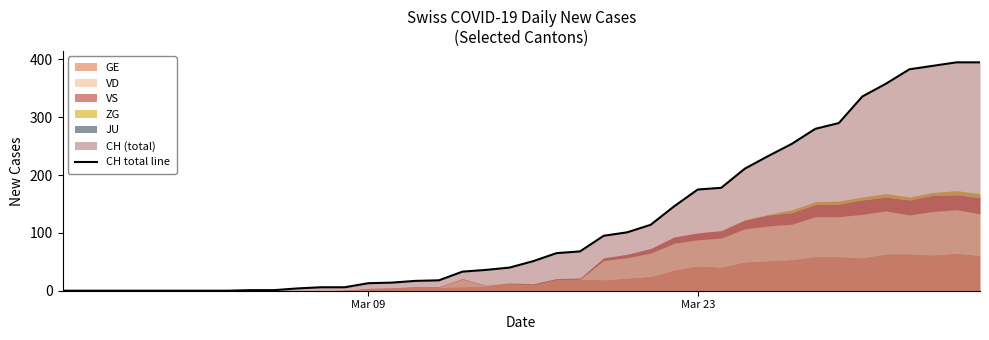

What is the maximum value for CH total line?

395